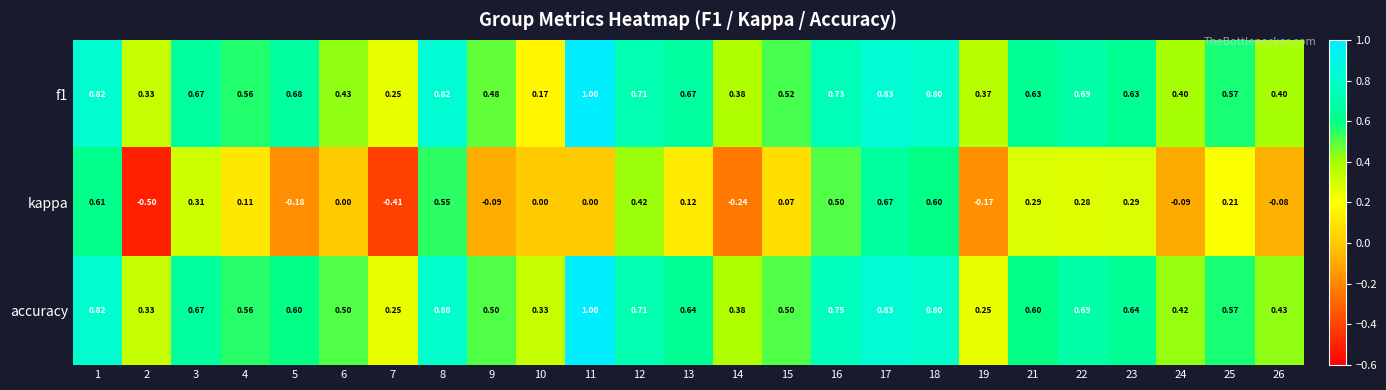

Which series has the largest total across all categories?

accuracy